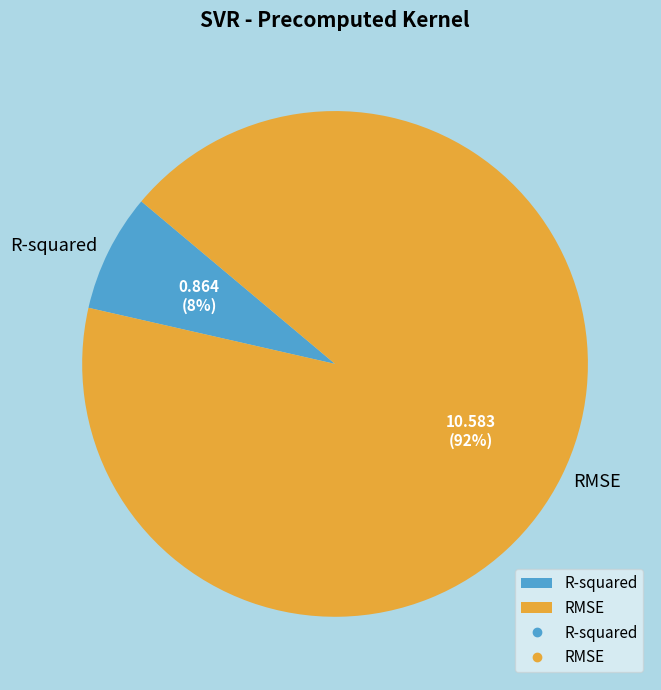

To the nearest percent, what is the average slice percentage?

50%